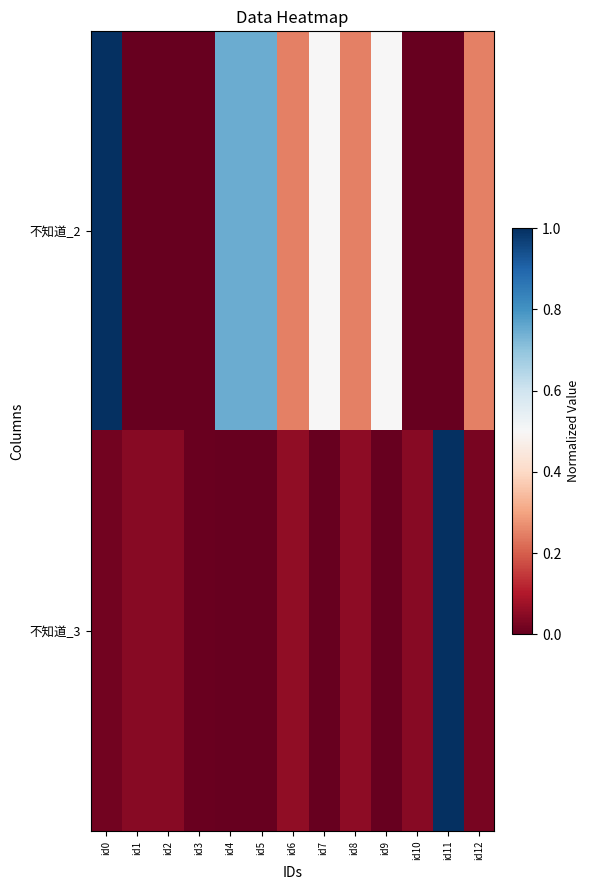

At id3, list the series in order from largest to smallest.

不知道_3, 不知道_2